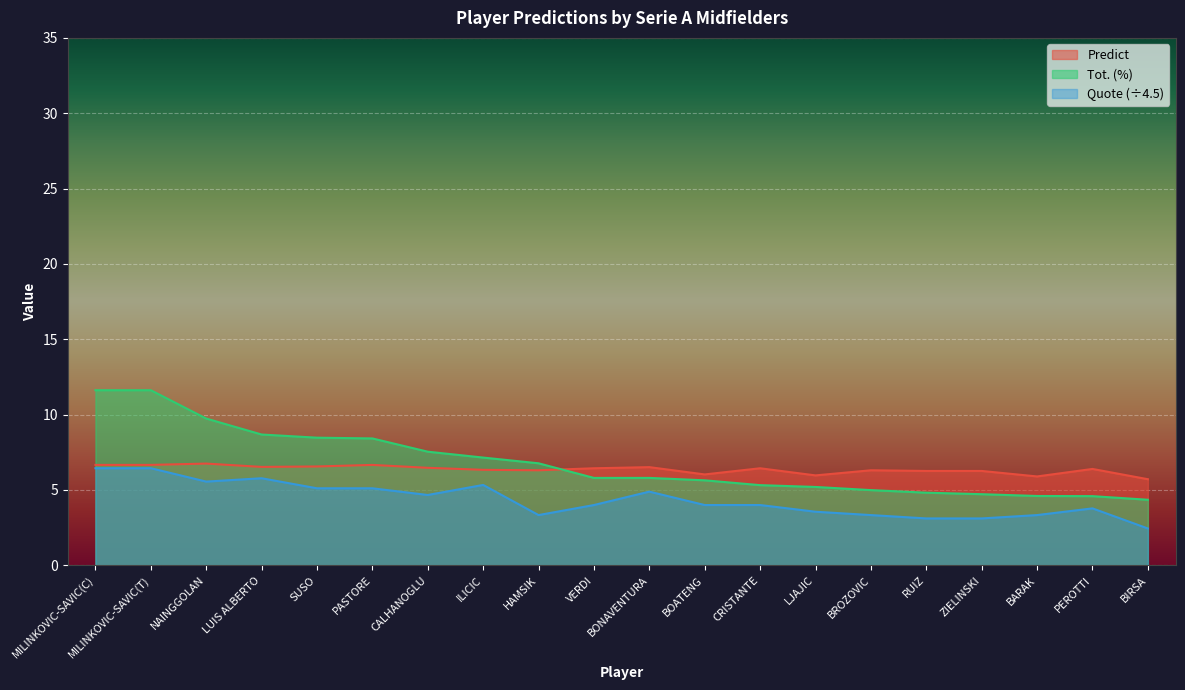

Is it true that Predict equals 6.7 at MILINKOVIC-SAVIC(C)?

True